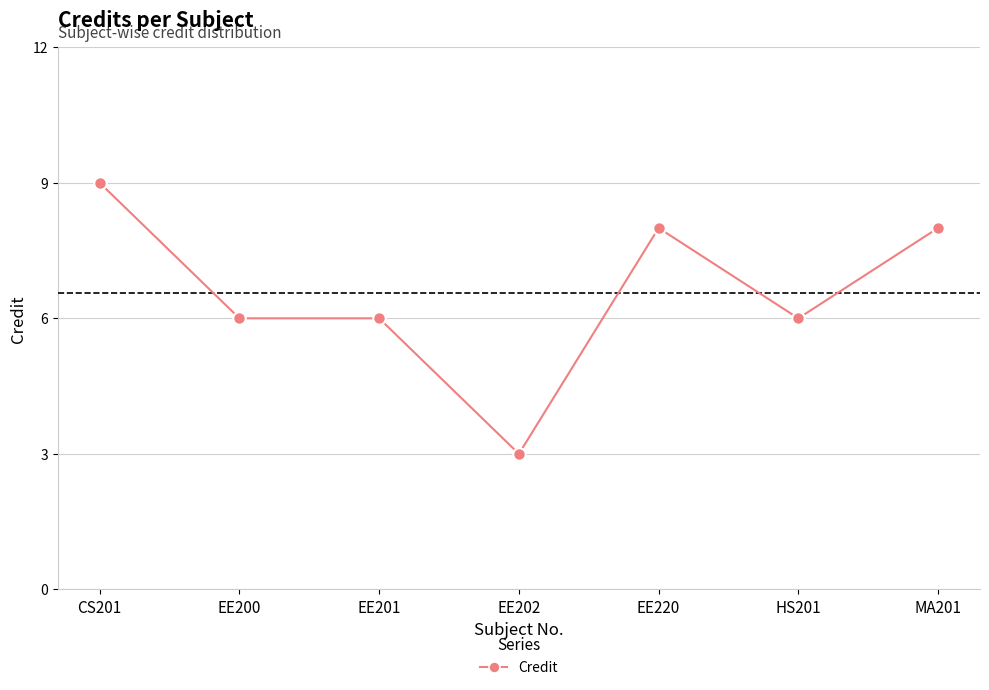

What position from the right is EE220?

3